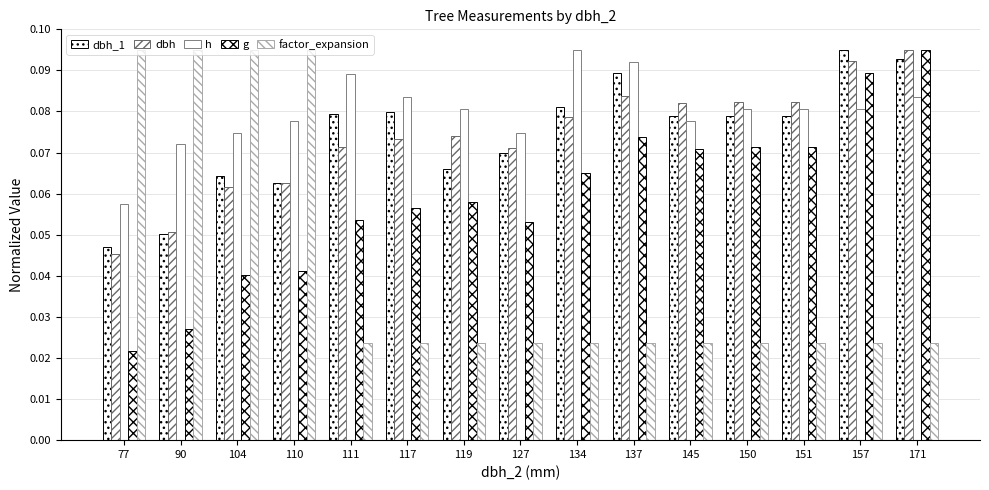

Are the bars grouped side by side (vs. stacked)?

Yes